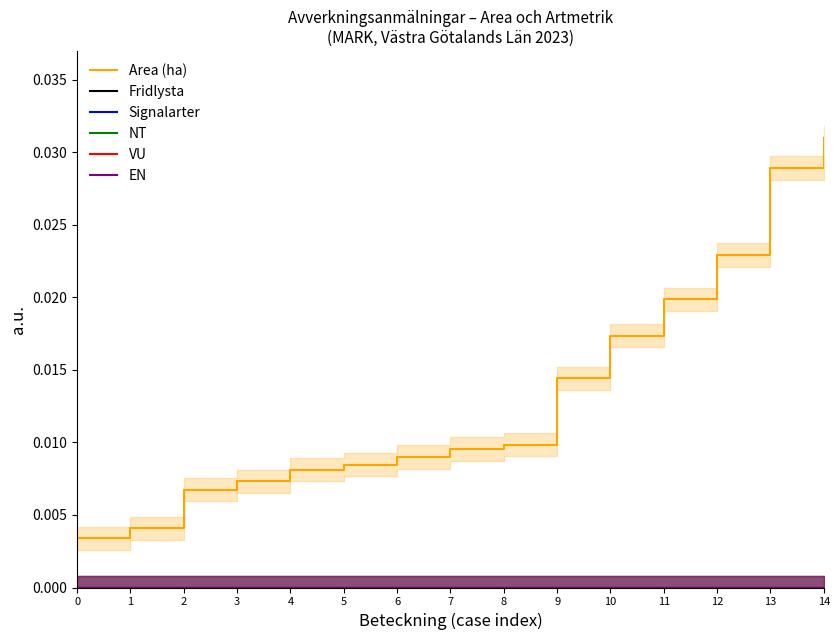

How many categories are shown in the chart?

15